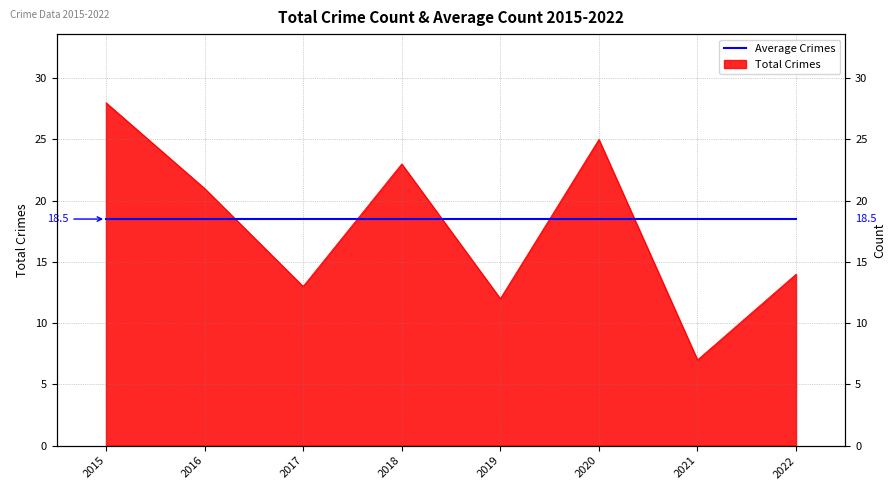

Rank the categories by value from highest to lowest.

2015, 2020, 2018, 2016, 2022, 2017, 2019, 2021